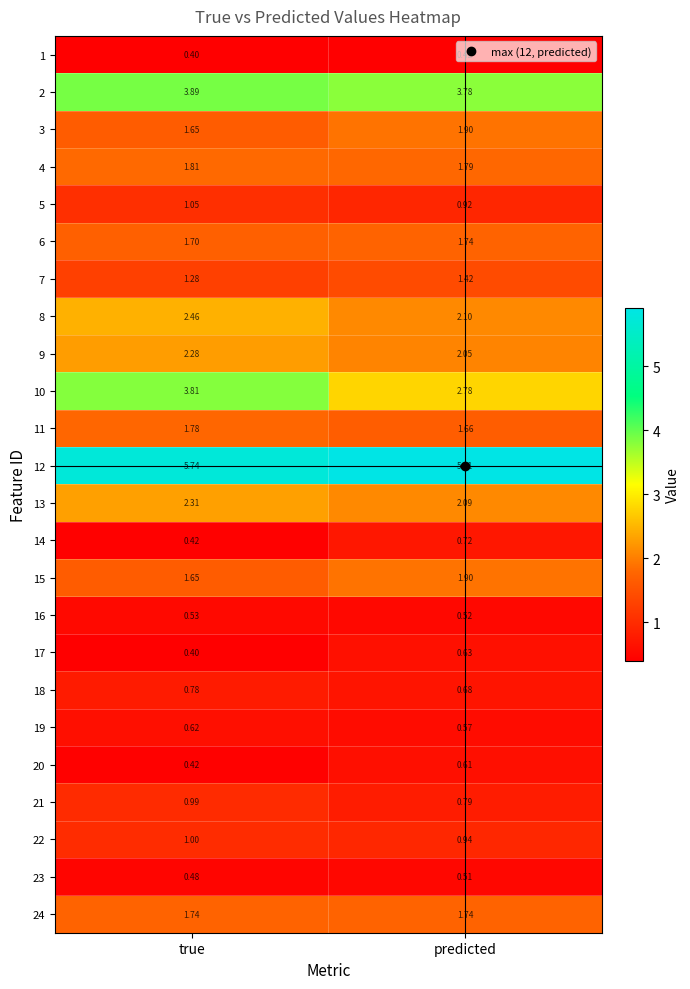

At which label is 15 closest to 1?

true